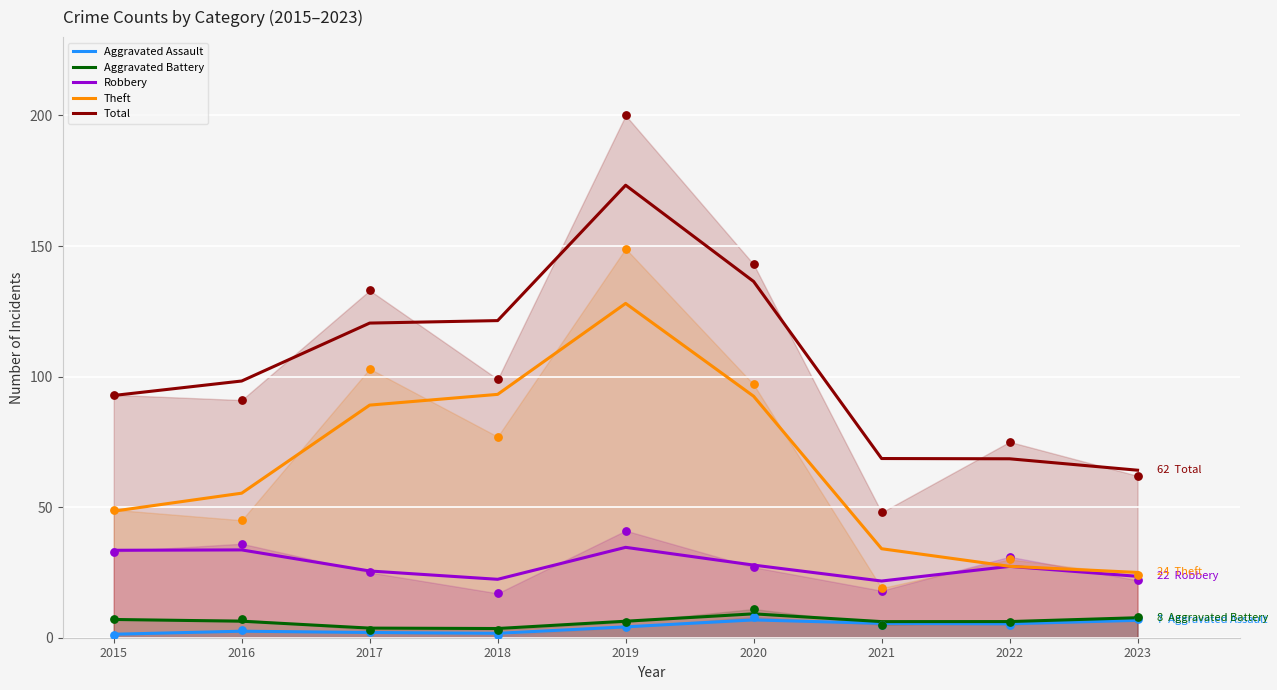

Is the value of Aggravated Battery at 2020 greater than the value of Theft at 2020?

No